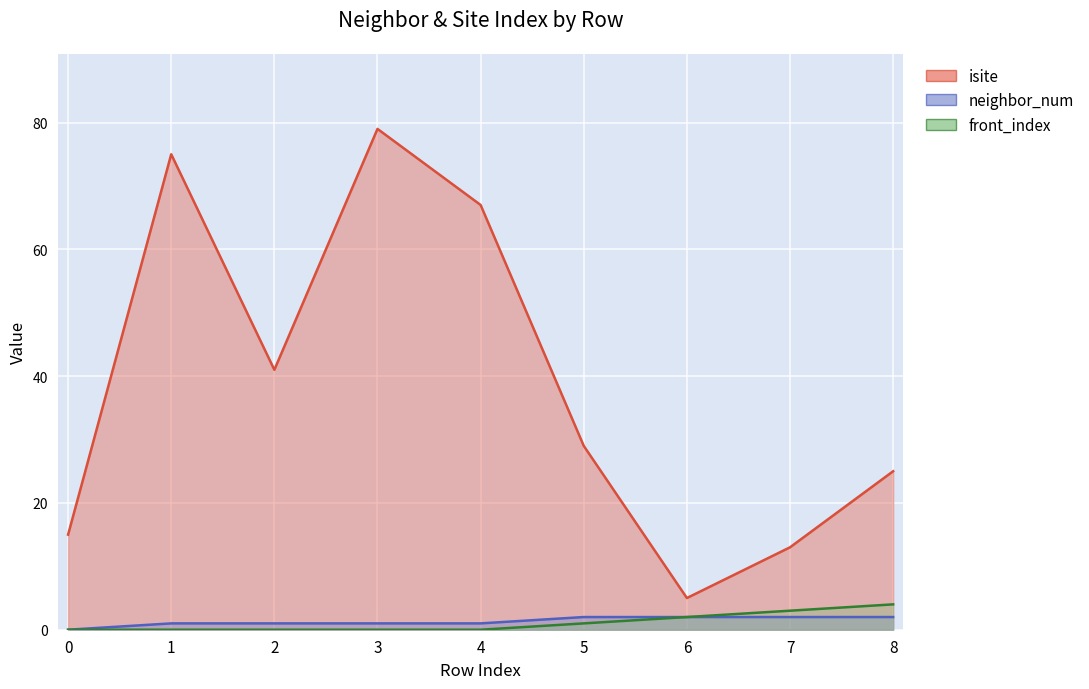

What is the difference between the maximum and minimum values in the neighbor_num series?

2